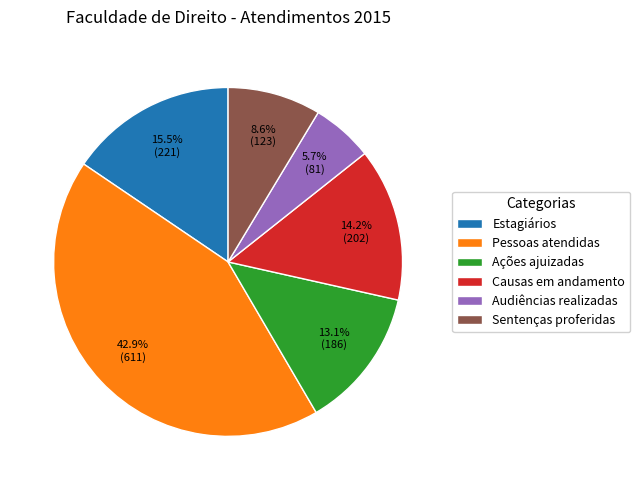

Rank the categories by value from highest to lowest.

Pessoas atendidas, Estagiários, Causas em andamento, Ações ajuizadas, Sentenças proferidas, Audiências realizadas